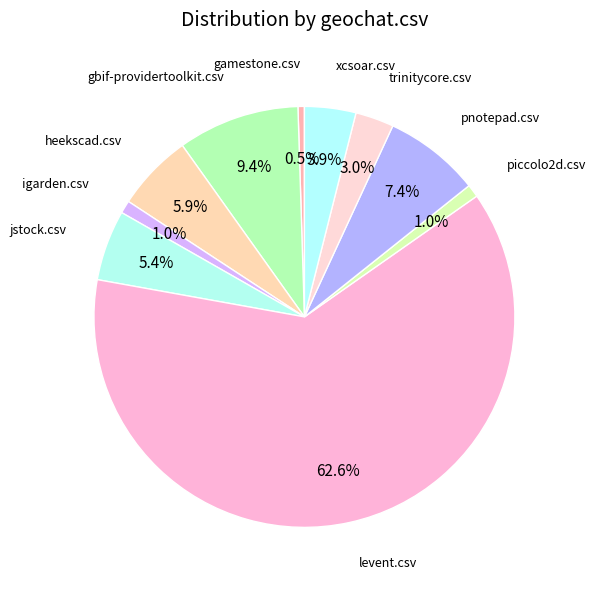

Count the number of slices in the pie.

10